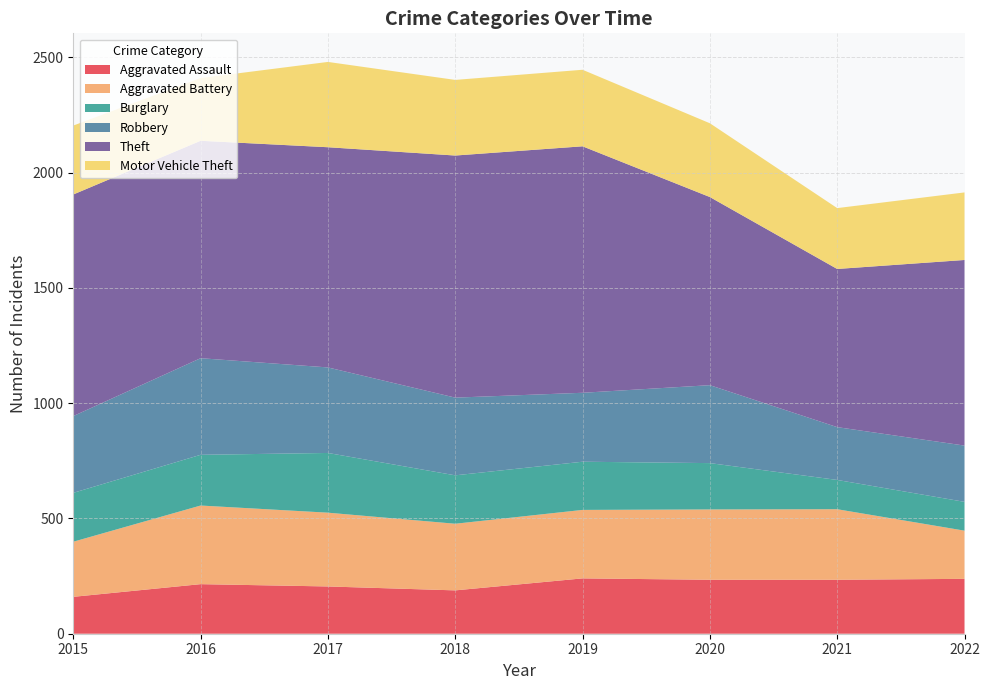

Reading left to right, what are all the values shown in this chart?

Aggravated Assault: 160	215	205	188	240	234	234	238
Aggravated Battery: 239	341	320	289	297	305	306	209
Burglary: 212	220	259	210	209	201	127	125
Robbery: 333	419	371	337	299	338	229	244
Theft: 961	943	955	1050	1069	816	686	805
Motor Vehicle Theft: 299	272	370	328	332	320	264	293